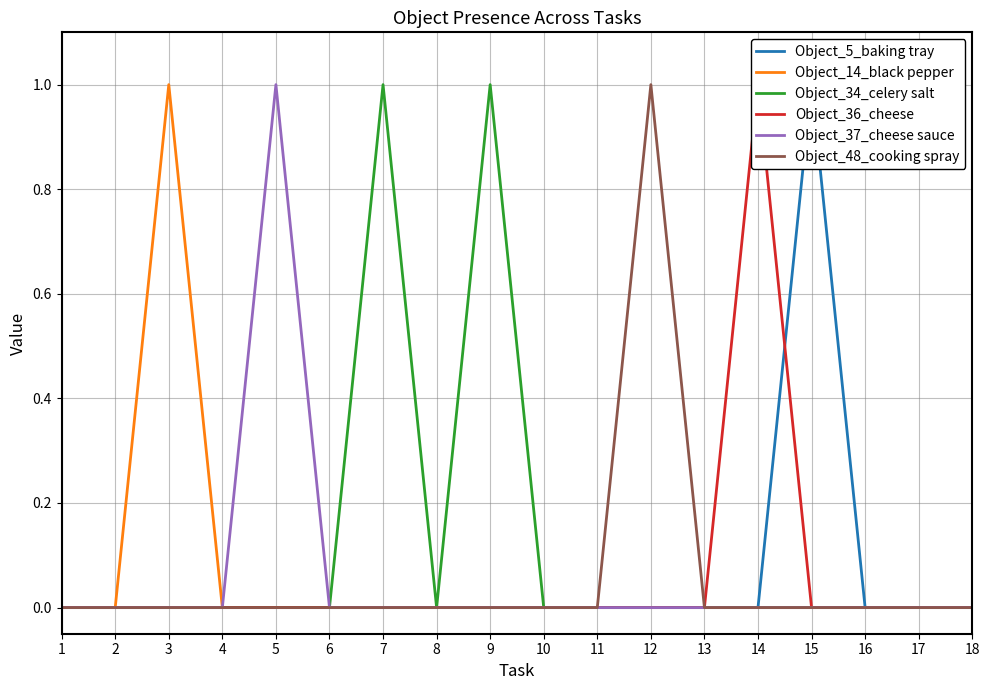

At how many categories does at least one series exceed 0?

7